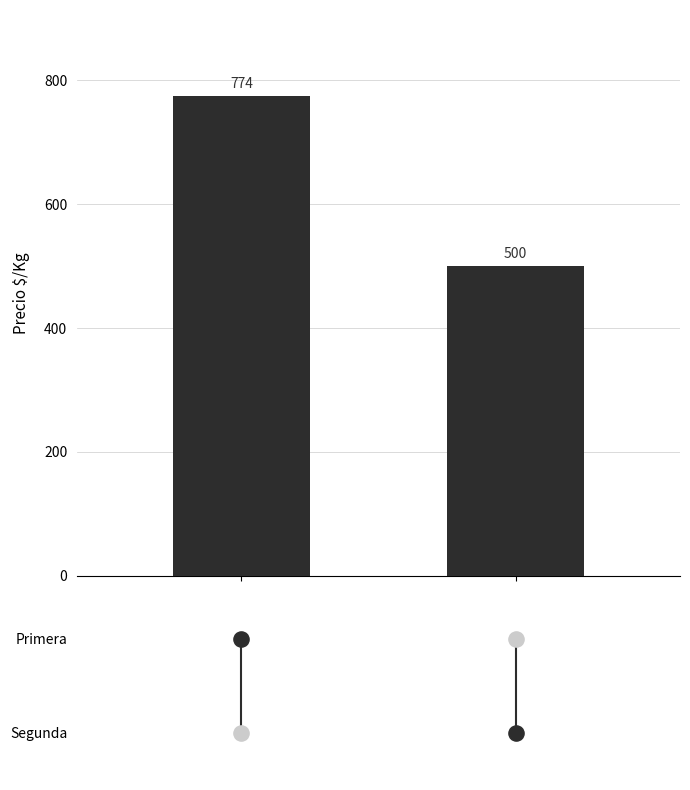

What is the ratio of the value at 1 to the value at 0?

0.6